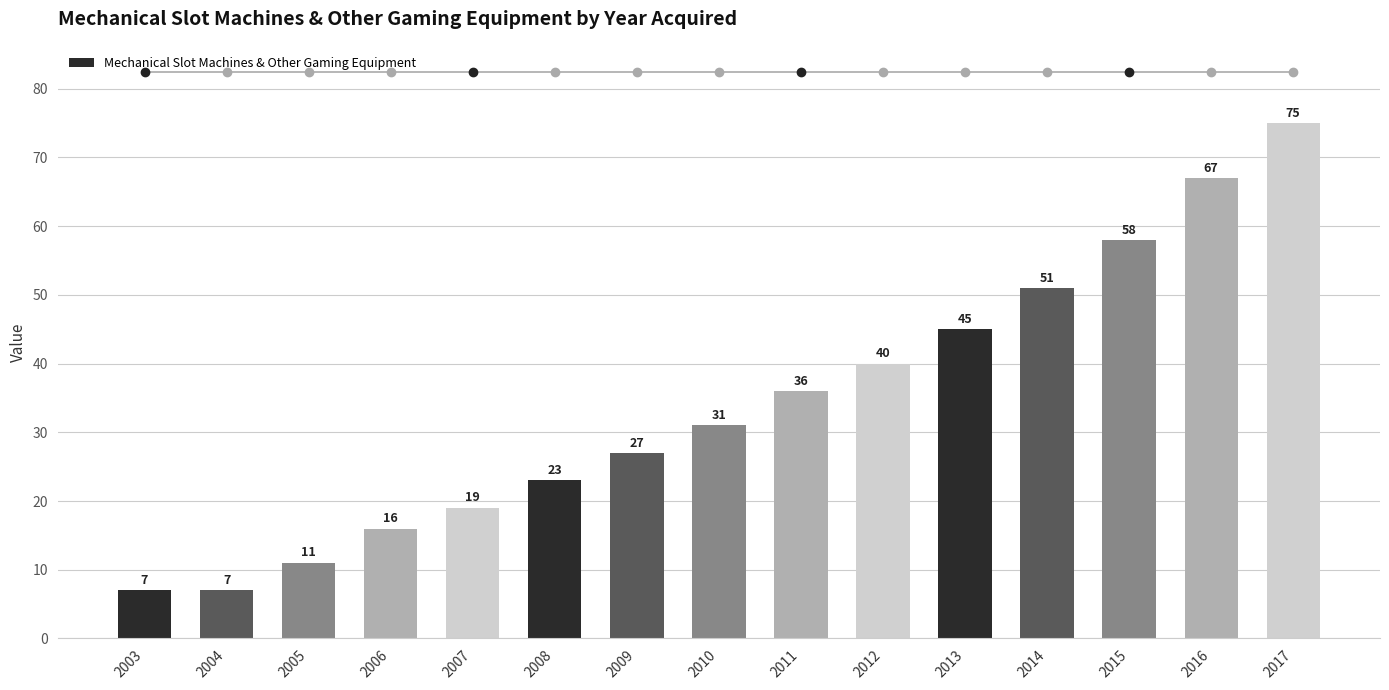

Read the value at 2012.

40